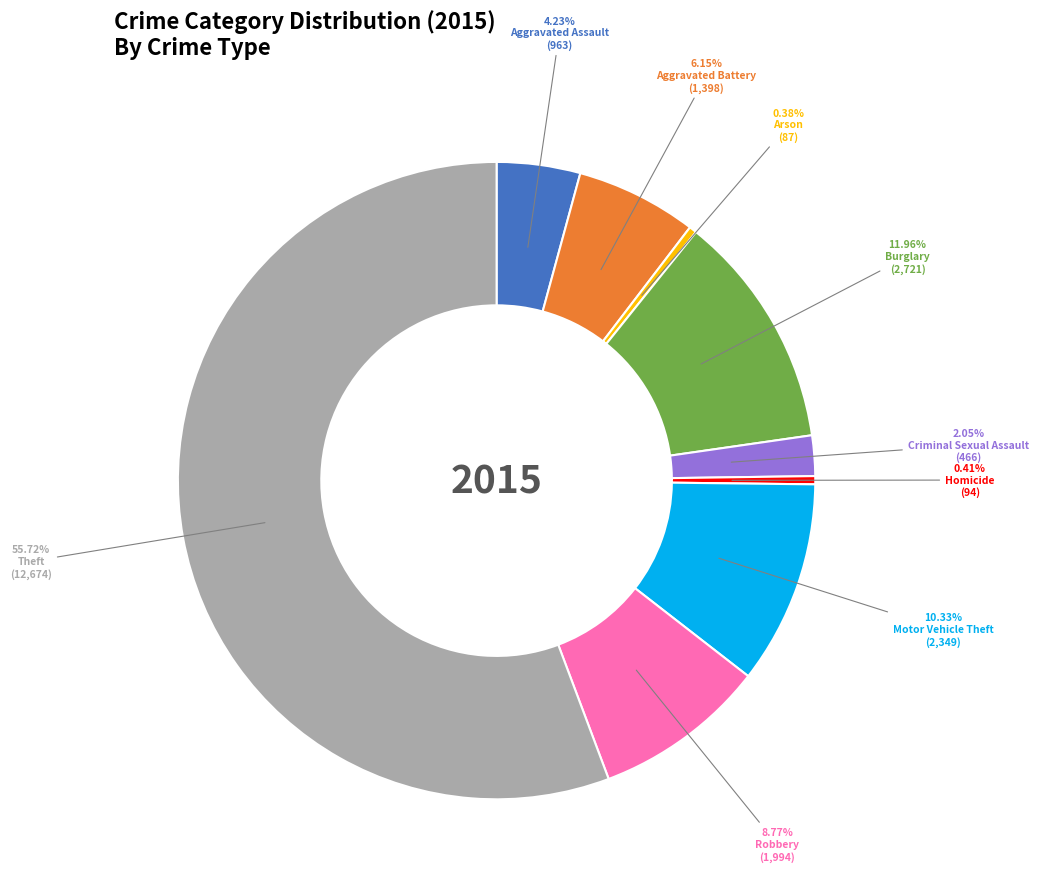

What is the ratio of the value at Aggravated Battery to the value at Criminal Sexual Assault?

3.0